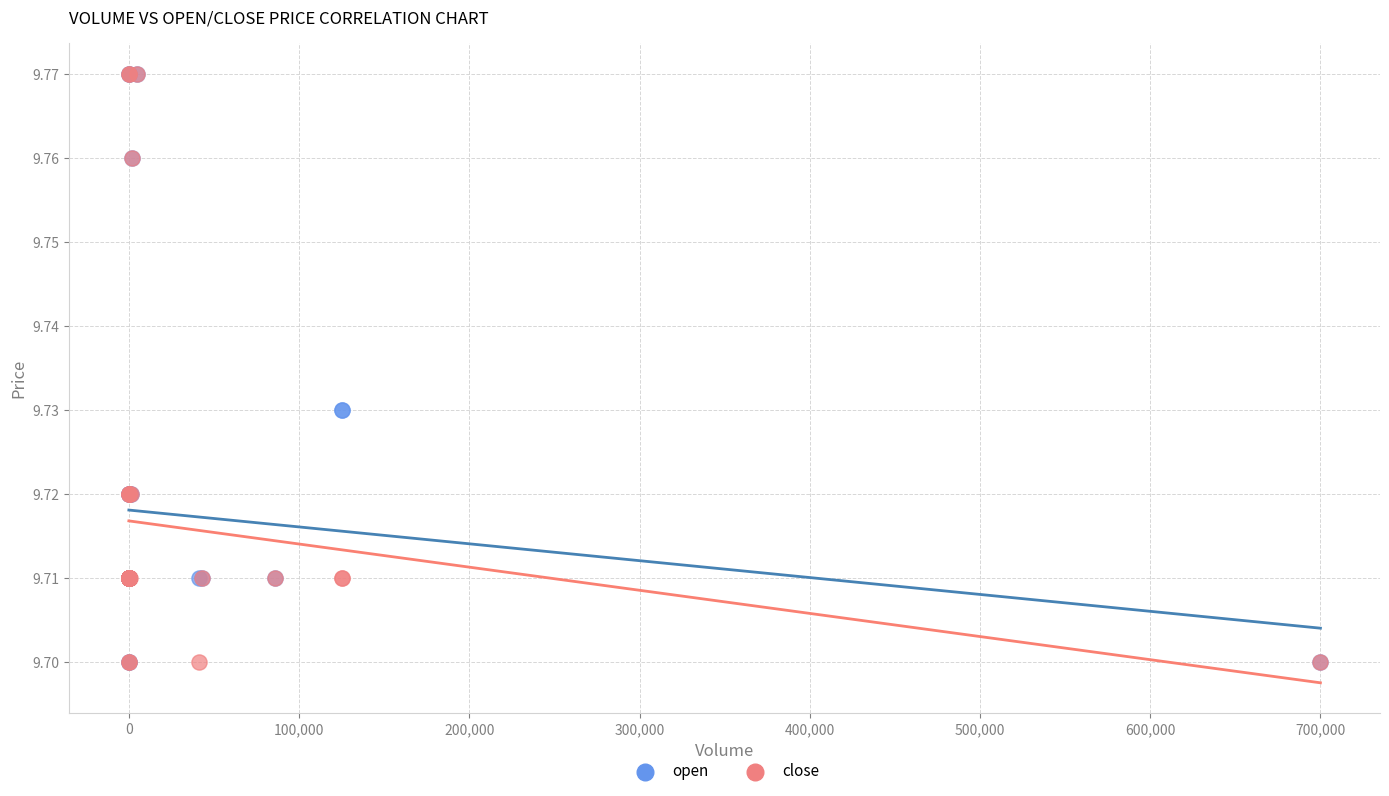

What are all the series names shown in the legend?

open, close